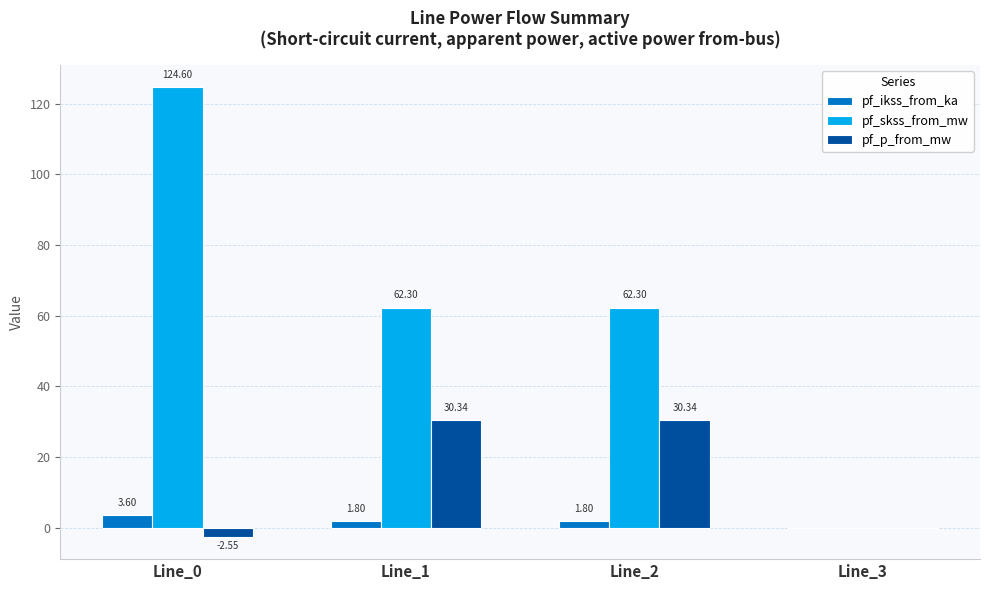

What are all the series names shown in the legend?

pf_ikss_from_ka, pf_skss_from_mw, pf_p_from_mw